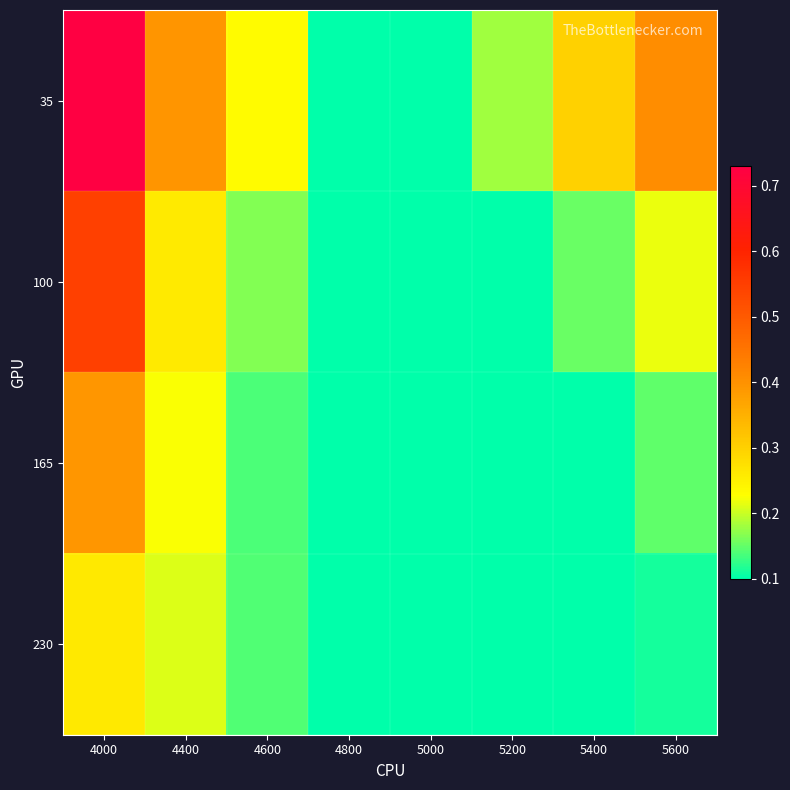

Which series has the largest range (max minus min)?

35